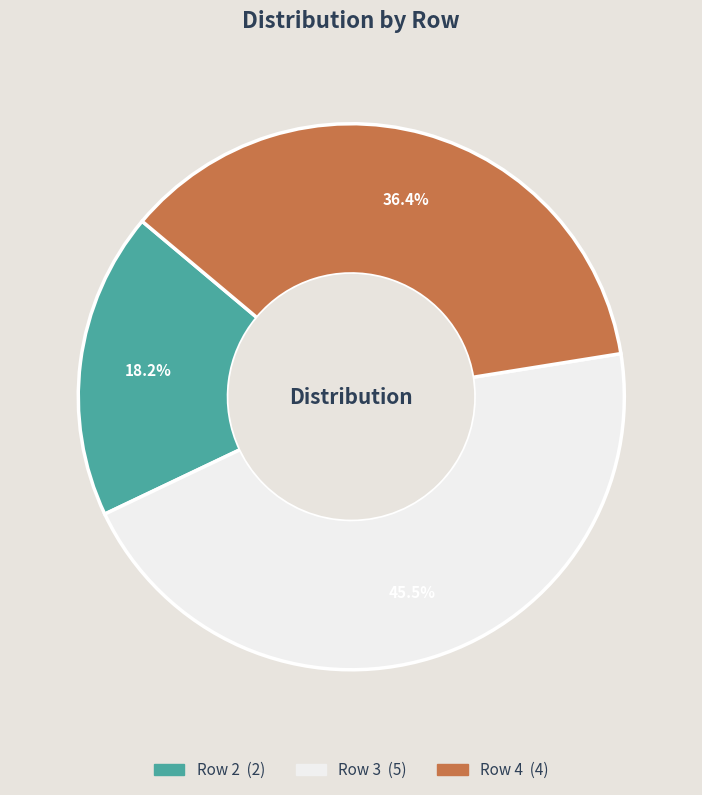

Is there any slice that represents more than half of the pie?

No